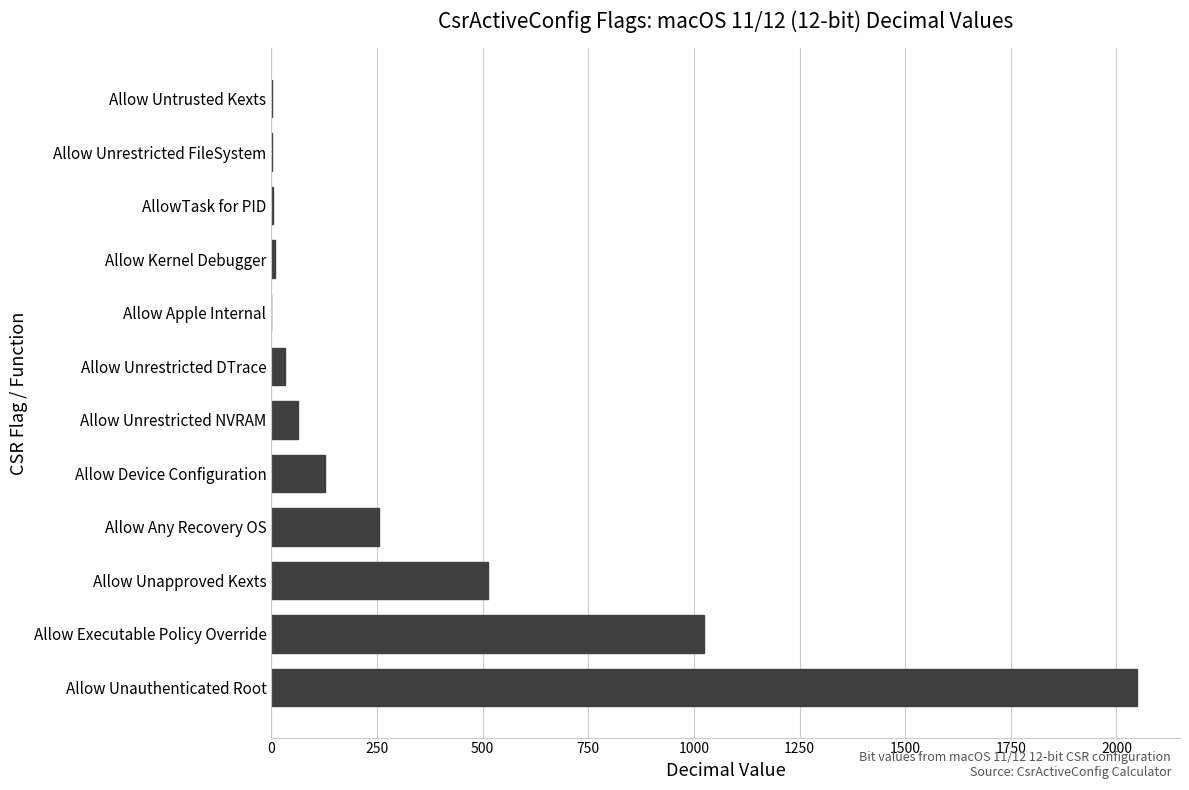

The chart shows a value of 371 at Allow Any Recovery OS. True or false?

False